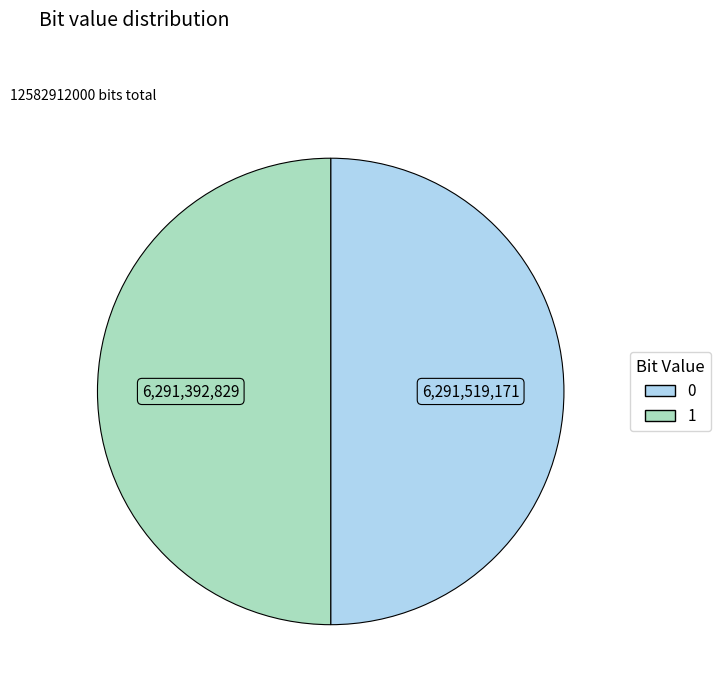

True or false: 0 accounts for 56% of the total.

False